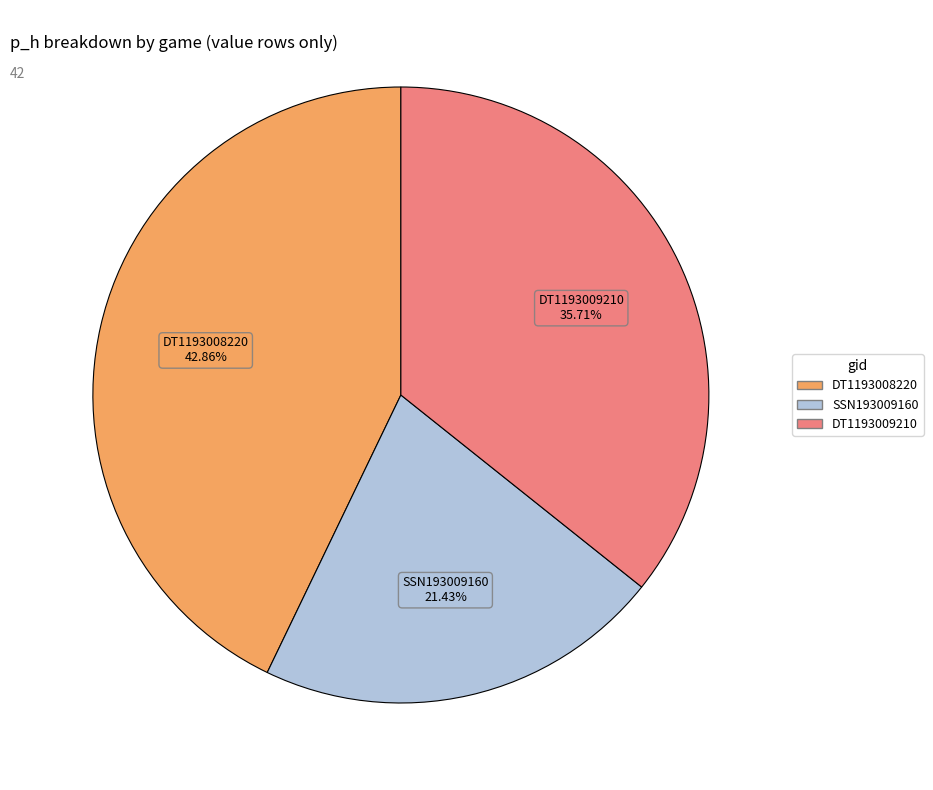

Is there any slice that represents more than half of the pie?

No